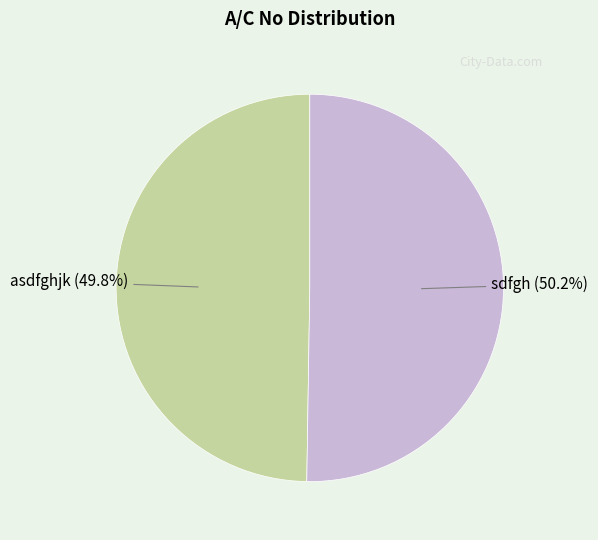

What percentage is the asdfghjk slice, to the nearest percent?

50%